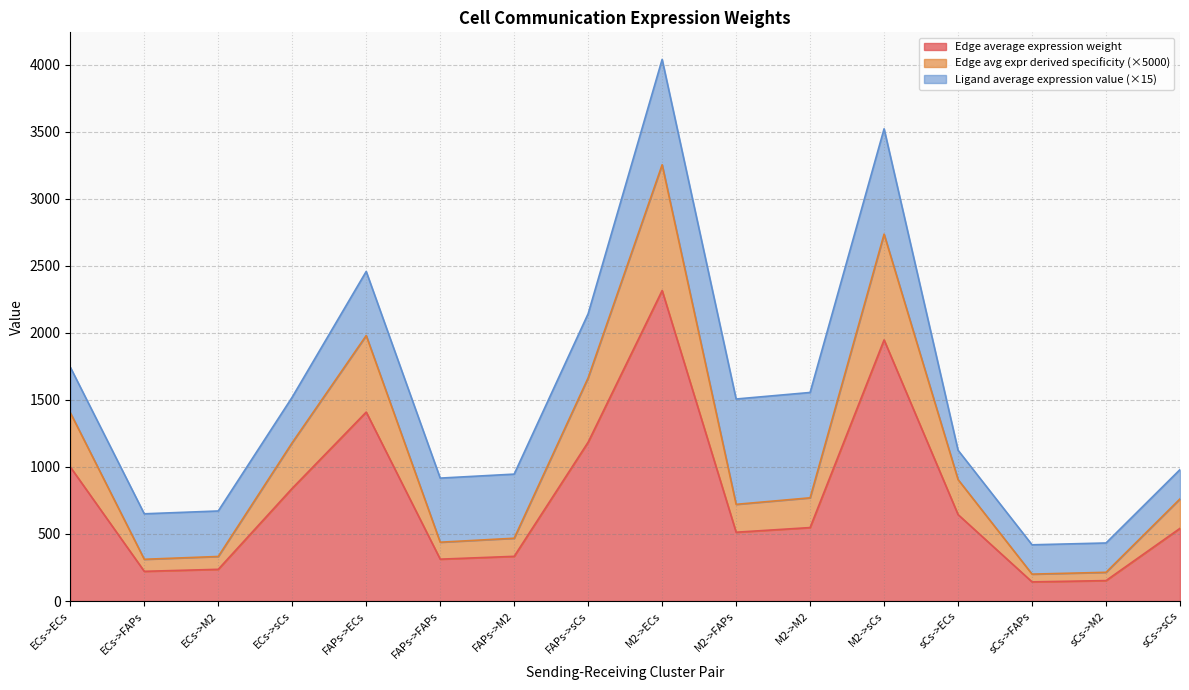

How many series are shown in this chart?

3